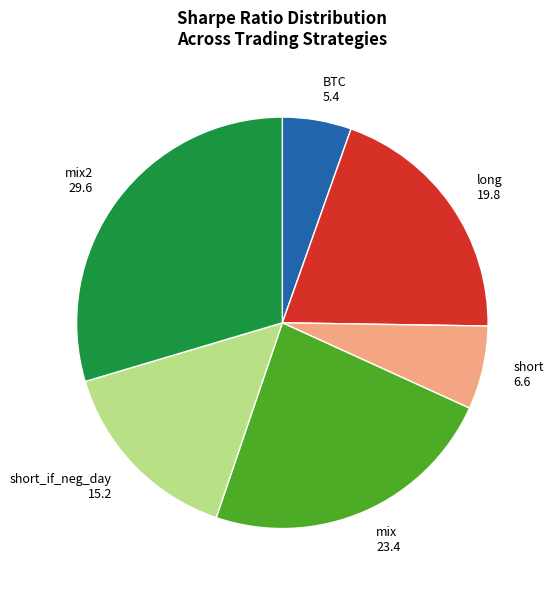

Which slice is the largest?

mix2